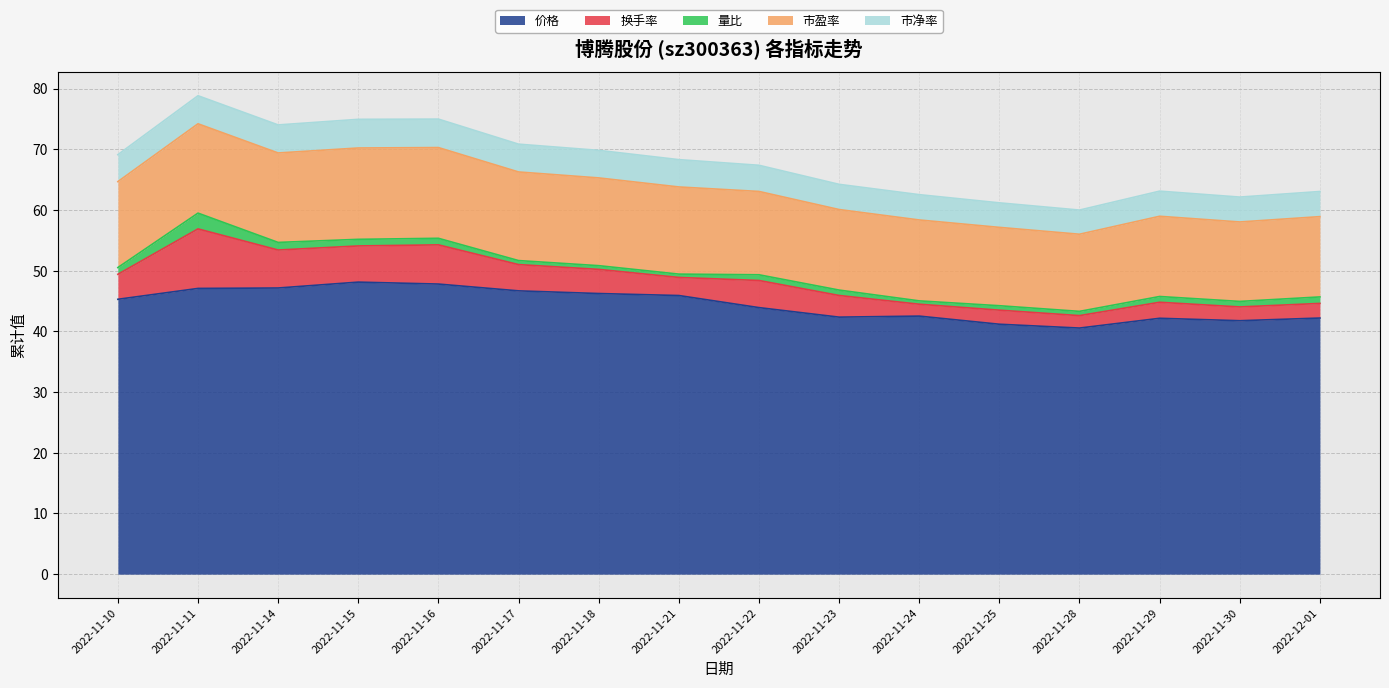

Which category has the highest value across all series?

2022-11-15